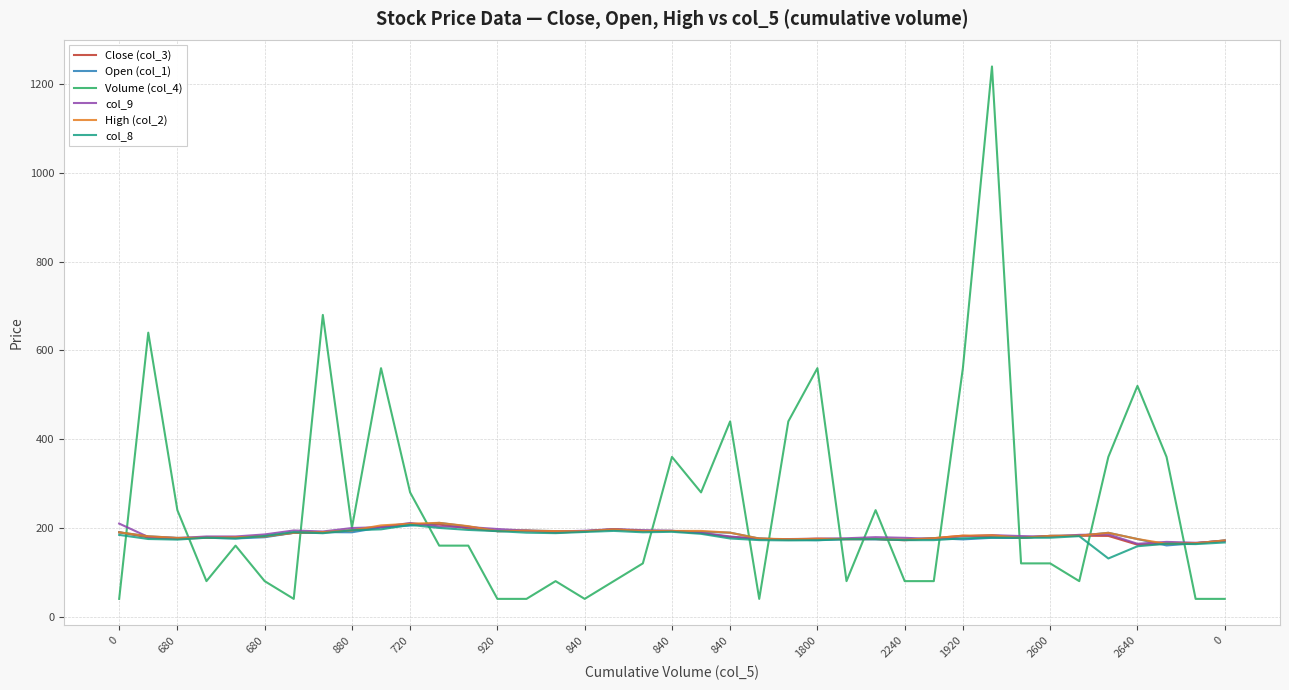

What is the lowest value of the Volume (col_4) series?

40.0